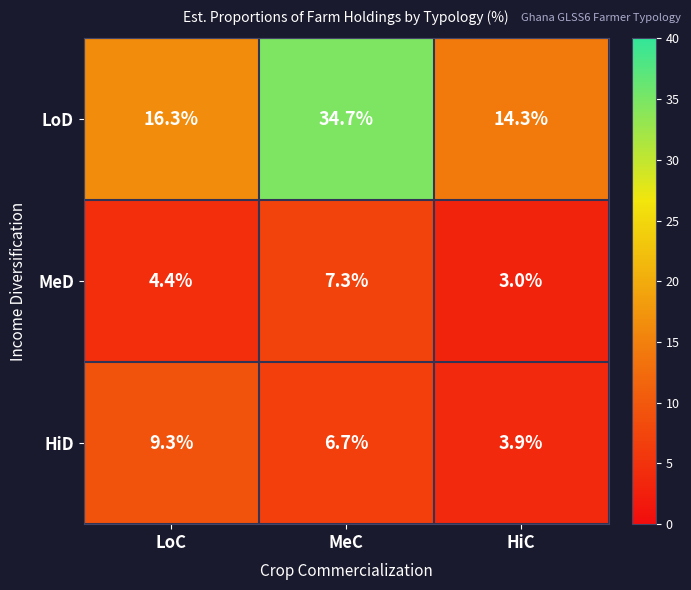

How many data points in MeD are less than 4?

1